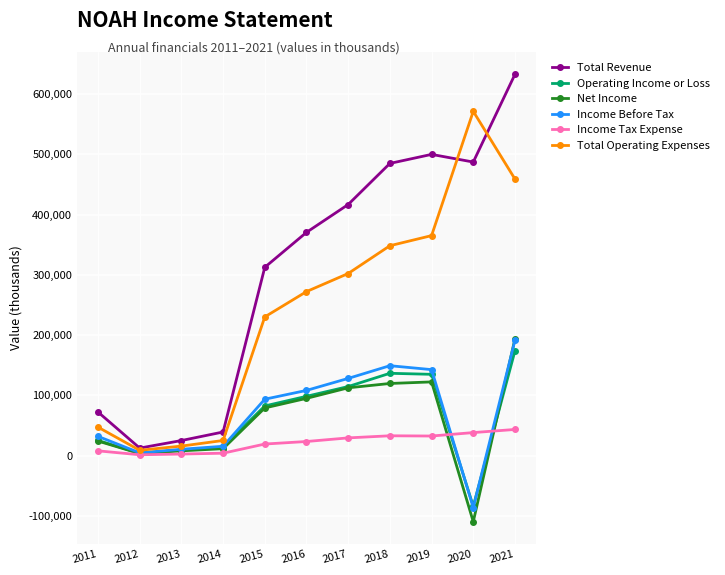

The value of Operating Income or Loss at 2016 is 54810. True or false?

False